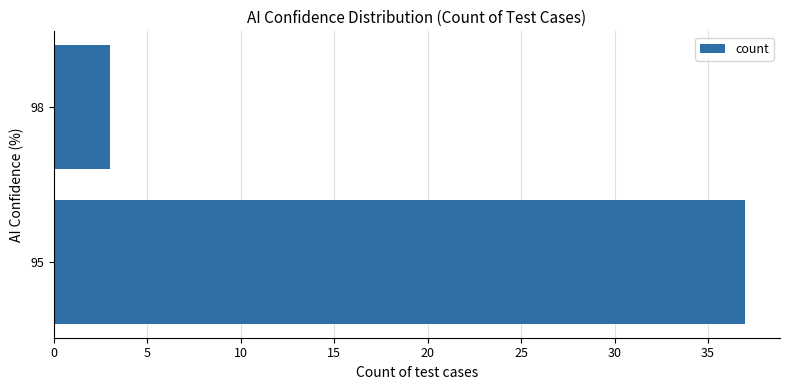

List the labels in order of value, smallest first.

98, 95